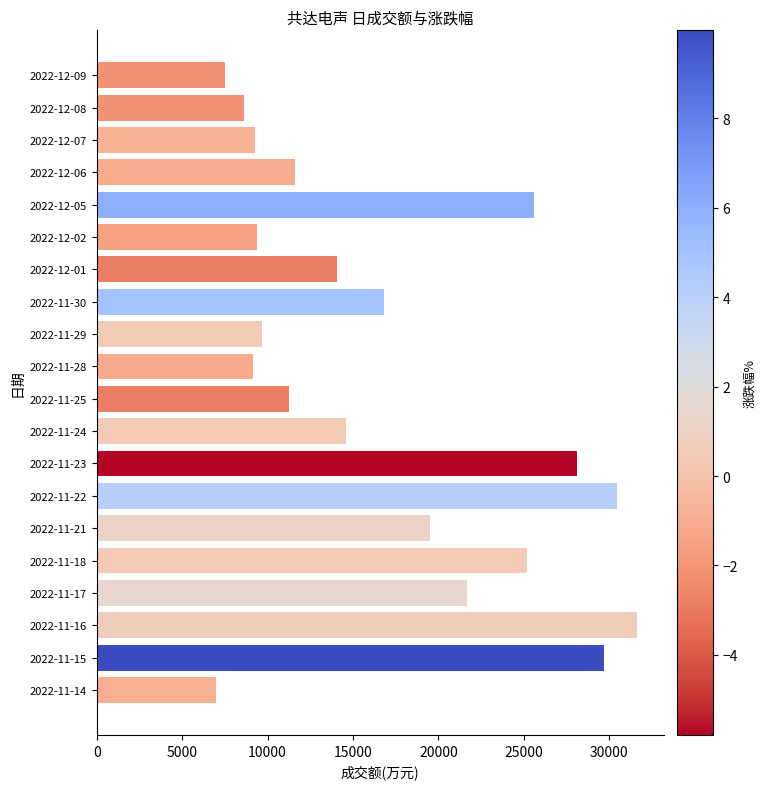

The value at 2022-12-02 is 9371. True or false?

True